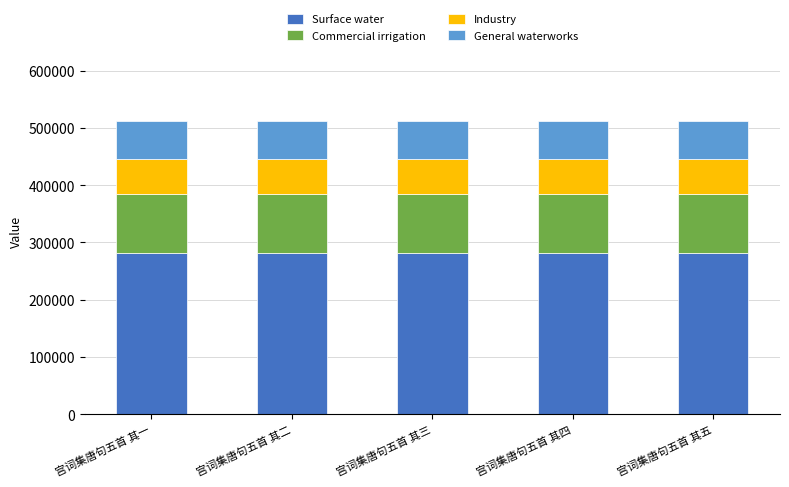

What is the maximum value for Surface water?

281724.3